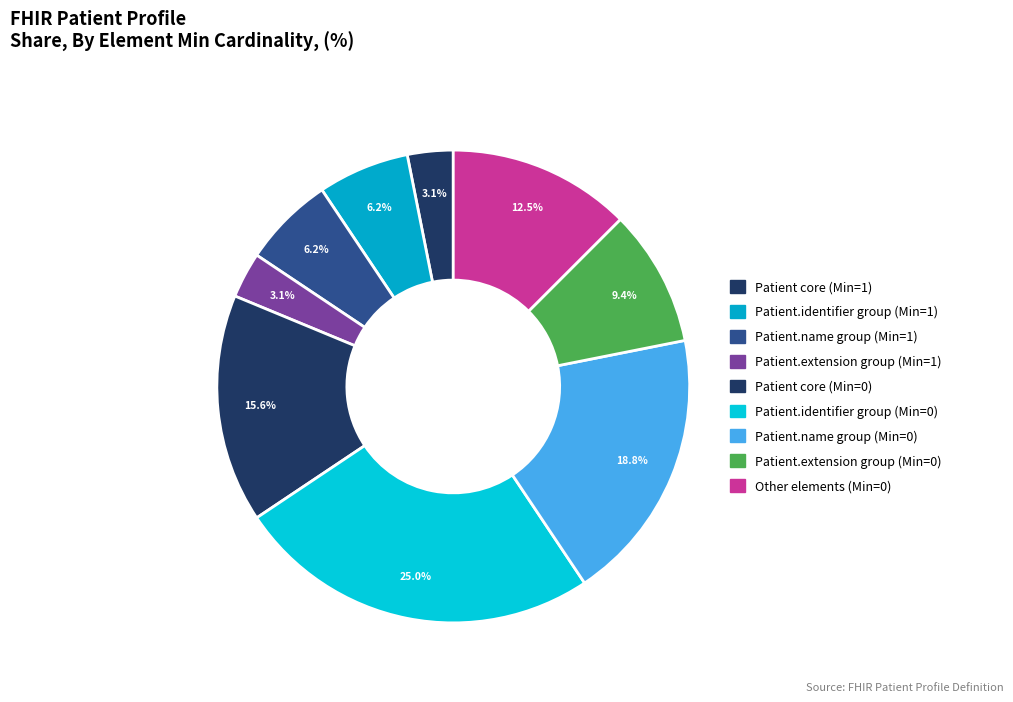

How many segments does this pie chart have?

9